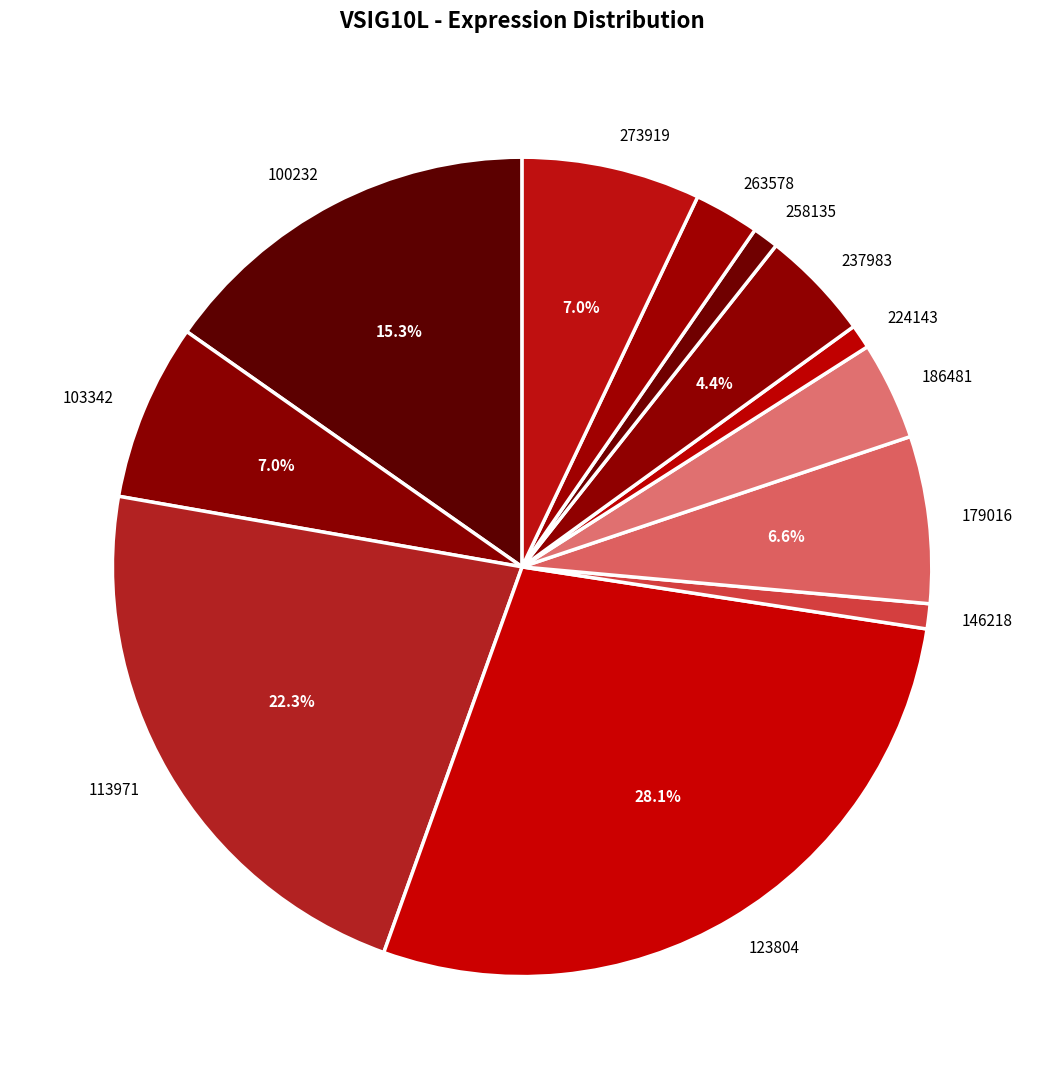

Is there any slice that represents more than half of the pie?

No